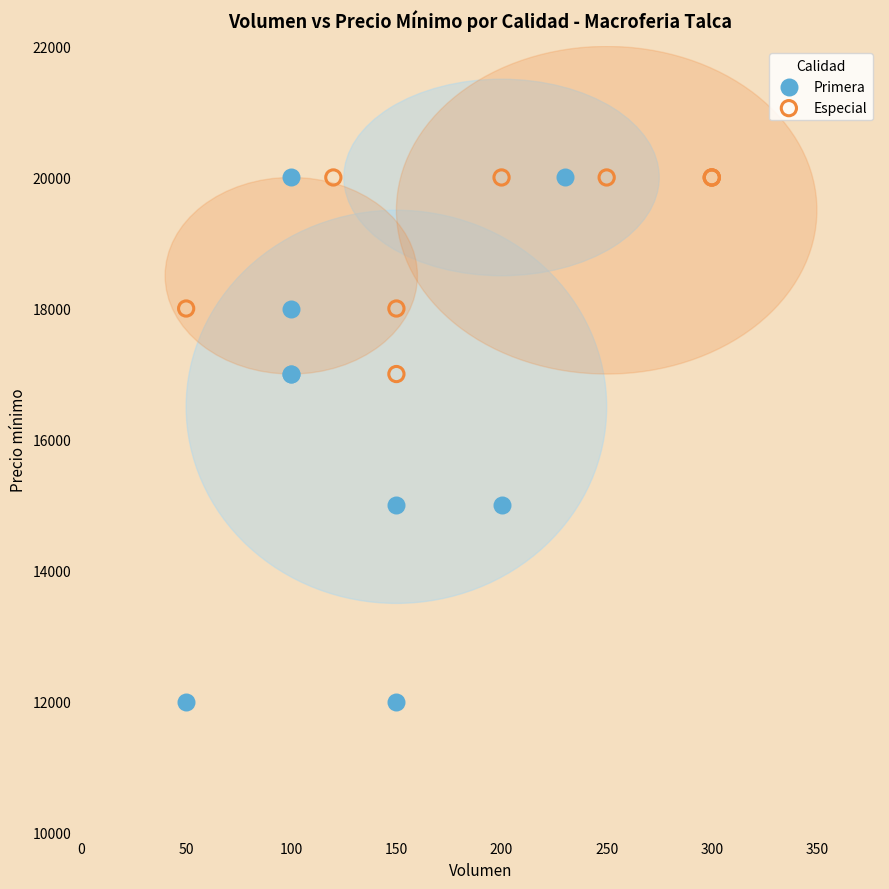

Which series contains the lowest Y value?

Primera